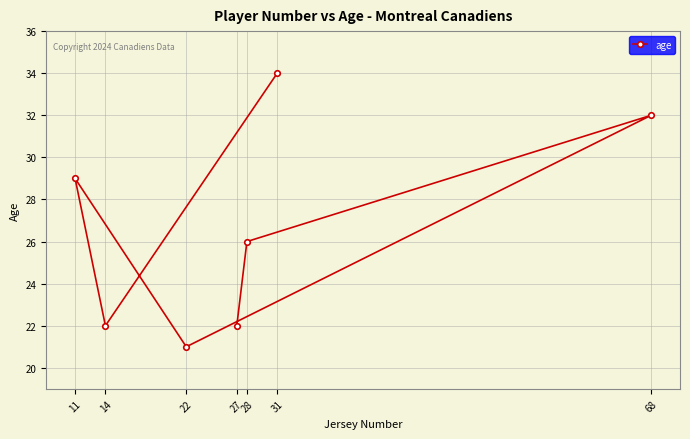

How many interior local peaks (higher than both neighbors) does the data have?

2